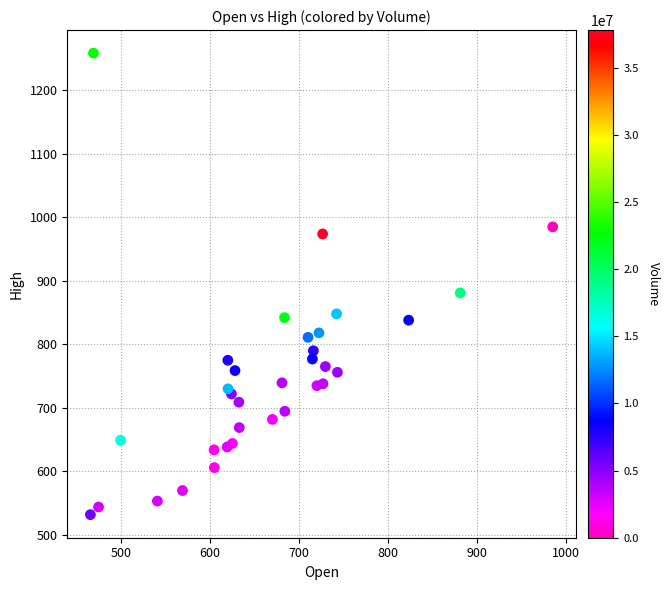

What is the range of Y values (max minus min)?

726.2